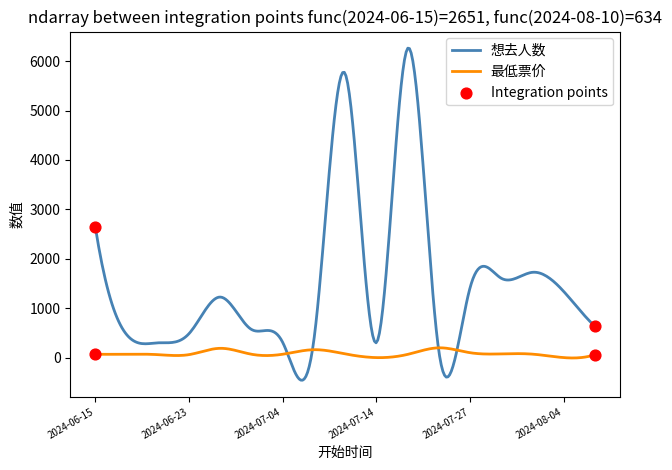

Which series has the largest total across all categories?

想去人数